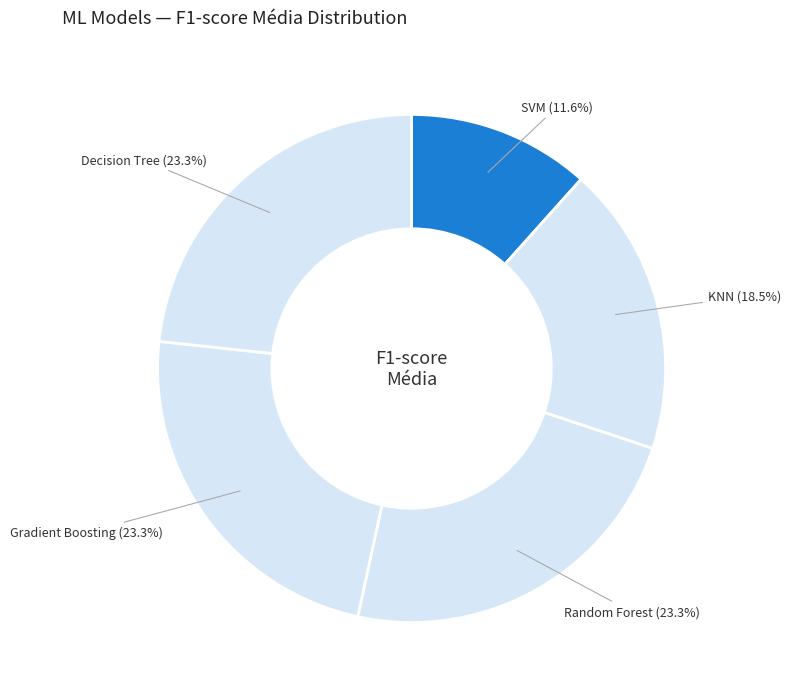

What is the smallest slice in the pie chart?

SVM